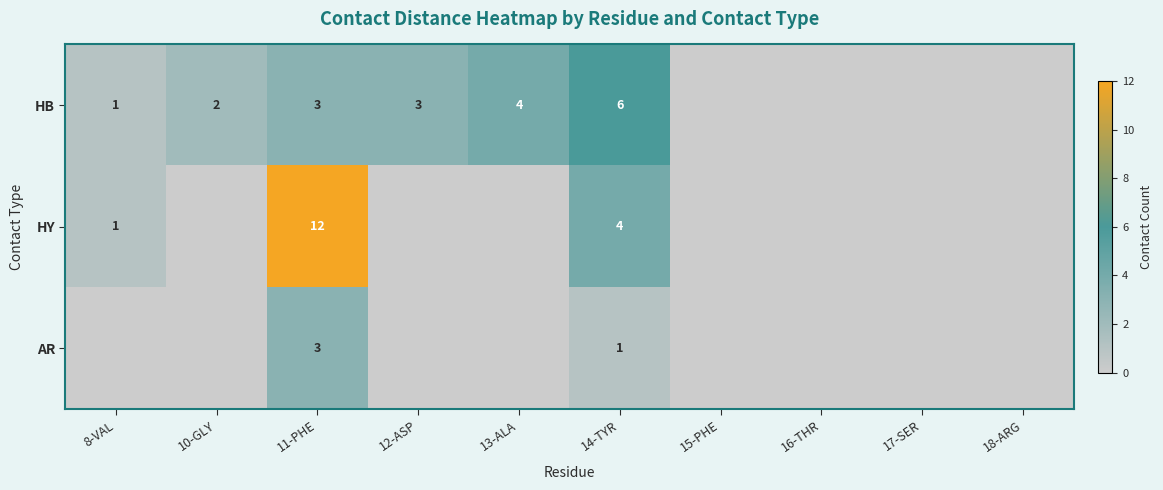

At which category is the sum across all series the highest?

11-PHE